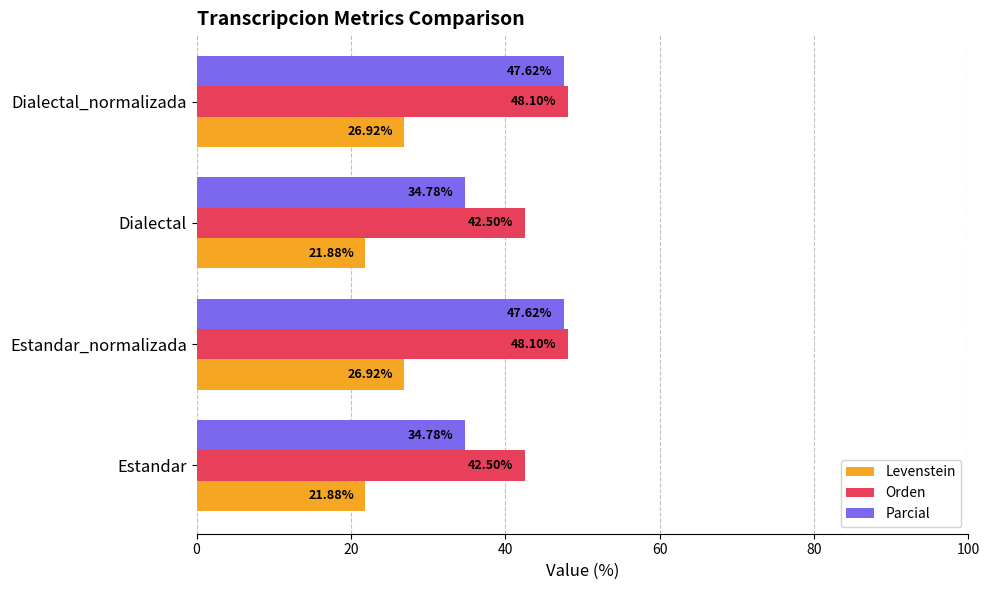

What is the spread (max minus min) of values at Dialectal_normalizada?

21.2